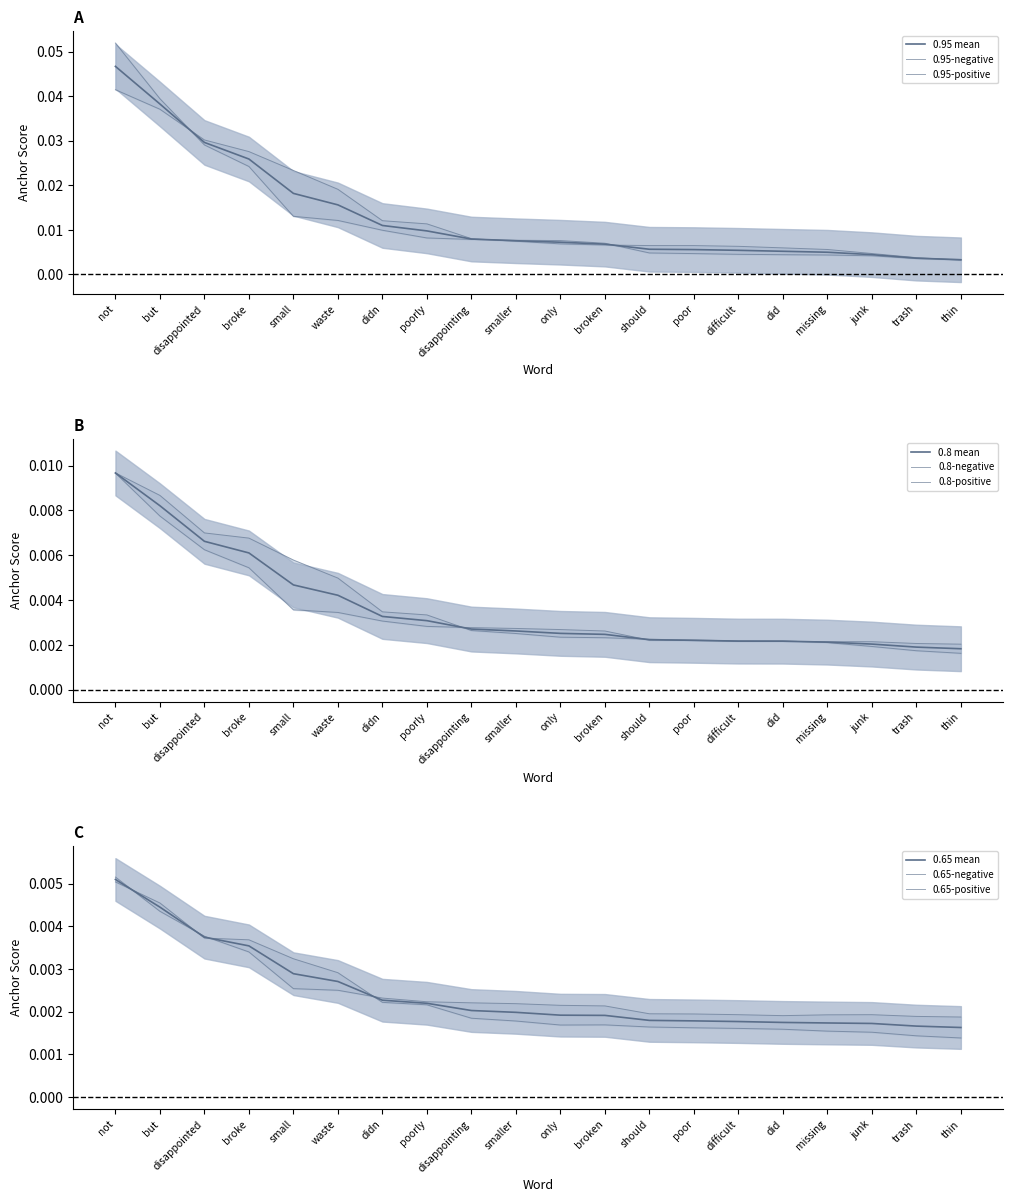

Which series has the largest total across all categories?

0.95-positive